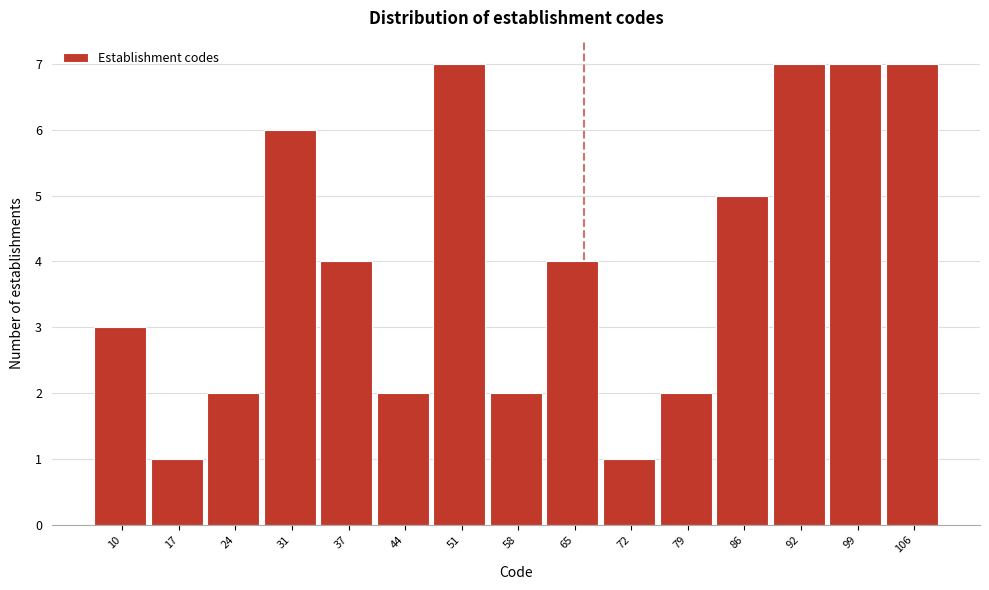

Reading left to right, extract all data points from this chart.

3	1	2	6	4	2	7	2	4	1	2	5	7	7	7